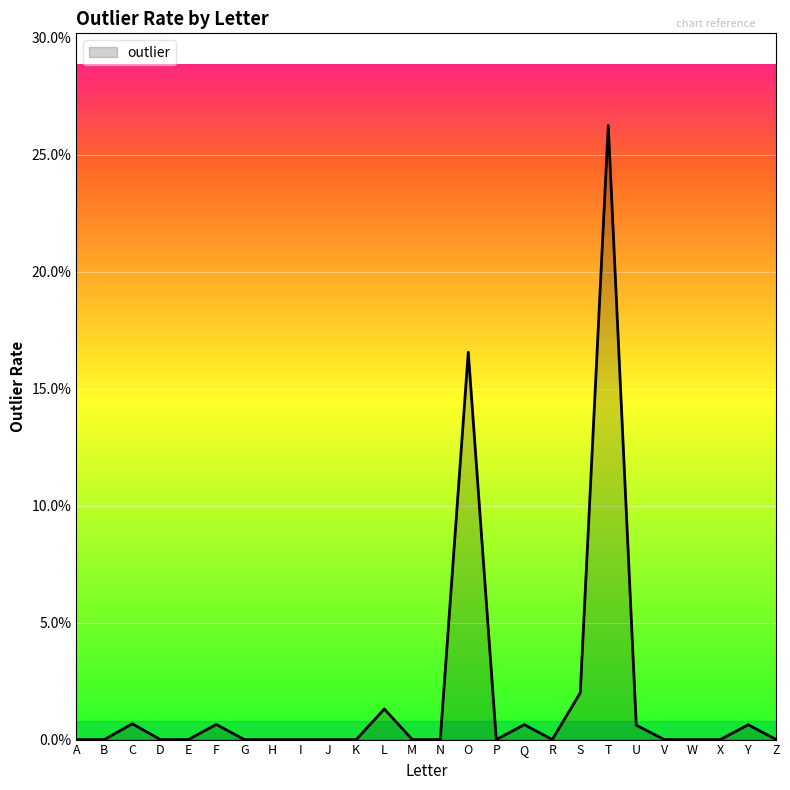

Does the chart display data point markers on the line(s)?

No